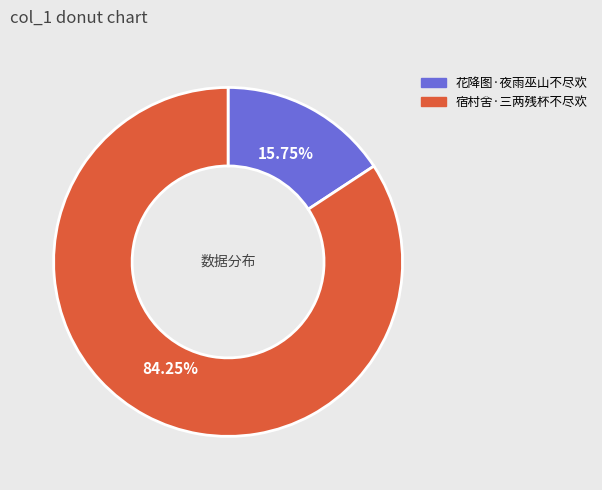

What is the majority slice?

宿村舍·三两残杯不尽欢